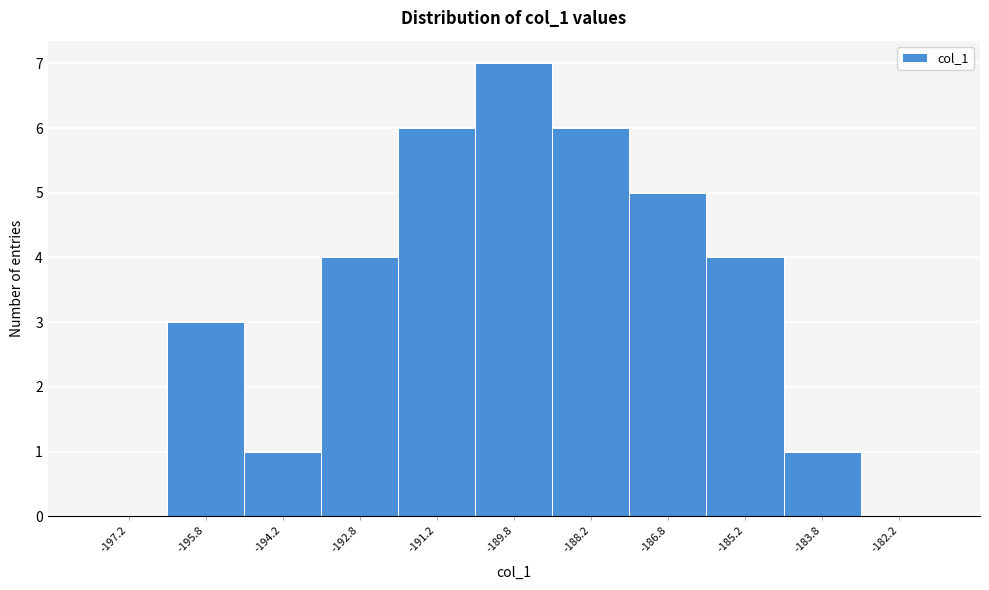

Reading left to right, transcribe this chart: for each bar, give the range it covers on the x-axis and its height. Neither the bar edges nor the heights are printed on the chart, so give them approximately, as read against the axes.

-198.0 to -196.5: 0
-196.5 to -195.0: 3
-195.0 to -193.5: 1
-193.5 to -192.0: 4
-192.0 to -190.5: 6
-190.5 to -189.0: 7
-189.0 to -187.5: 6
-187.5 to -186.0: 5
-186.0 to -184.5: 4
-184.5 to -183.0: 1
-183.0 to -181.5: 0